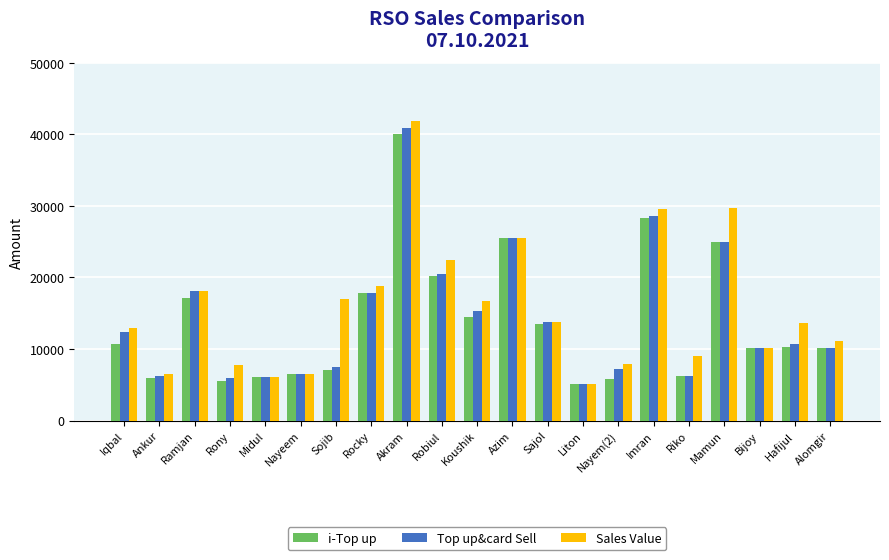

What is the average value of the Sales Value series?

15727